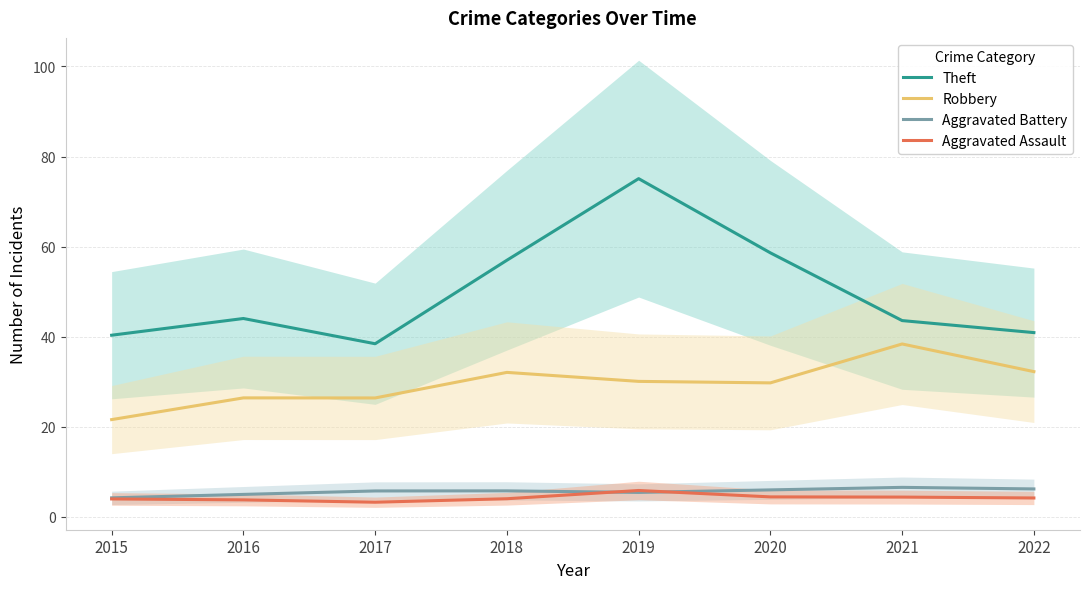

Is it true that Robbery equals 30.1 at 2019?

True